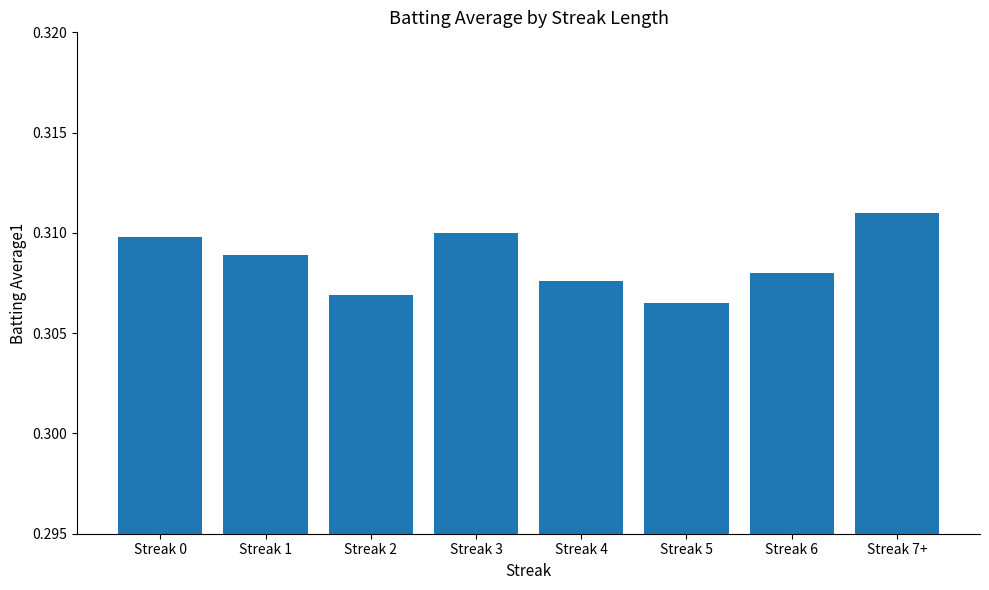

The chart shows a value of 0.1 at Streak 0. True or false?

False